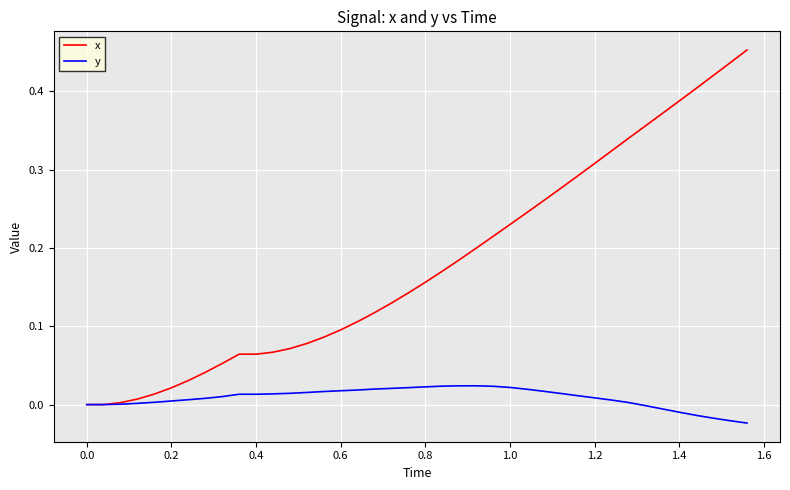

What are all the series names shown in the legend?

x, y